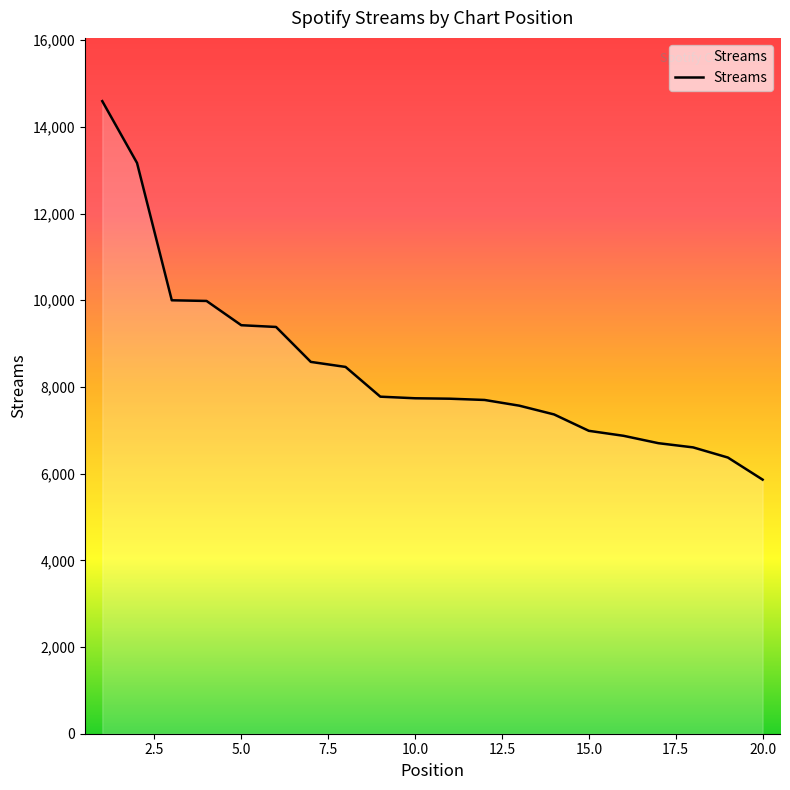

How many categories are shown in the chart?

20